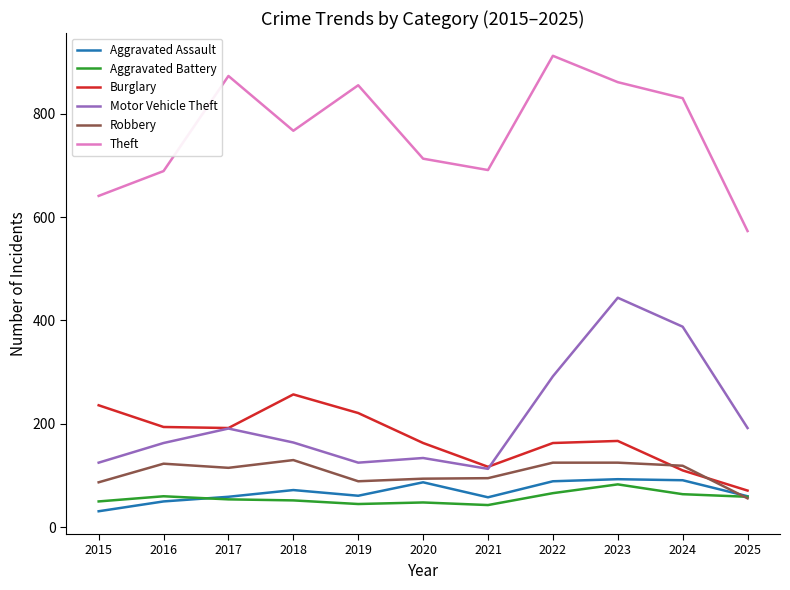

What is the highest value of the Burglary series?

257